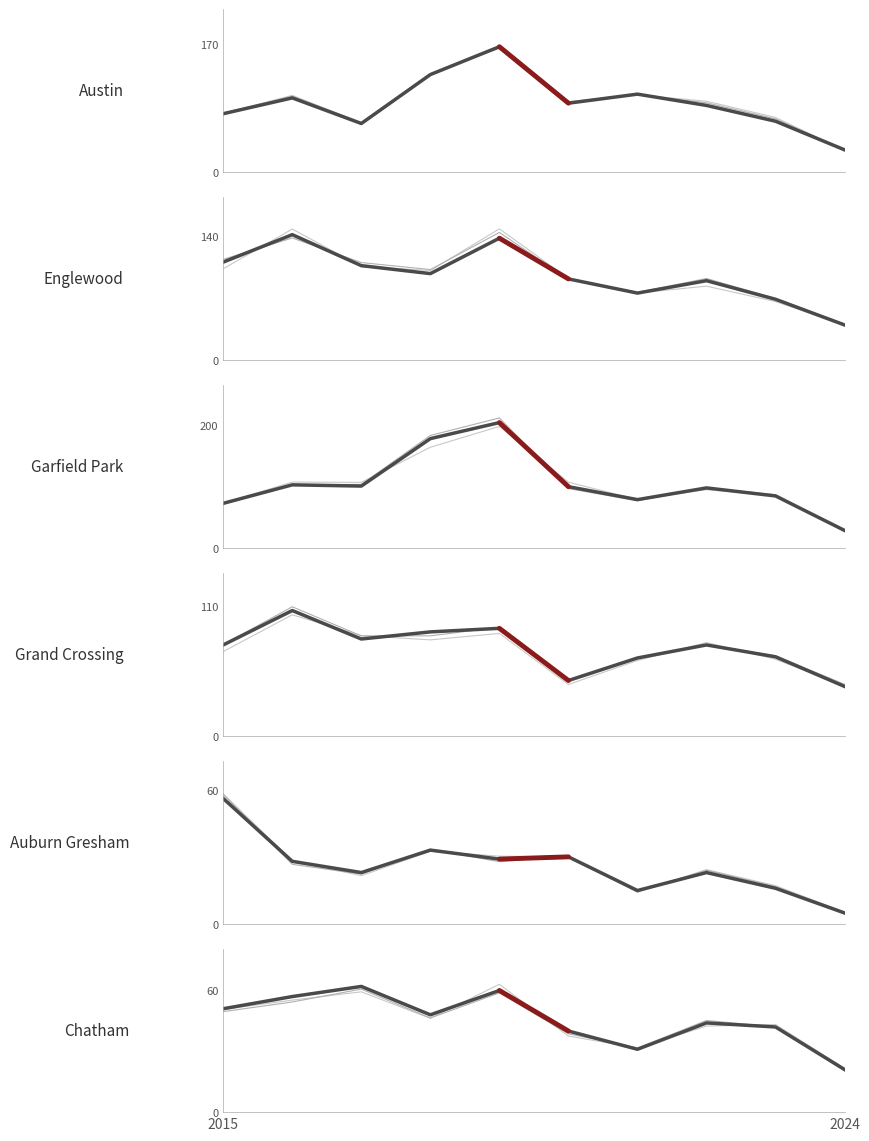

At which category is the sum across all series the highest?

4